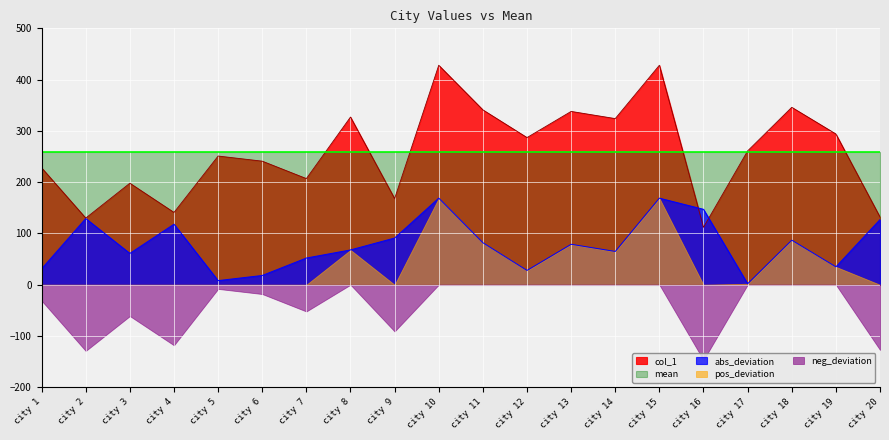

How many lines are shown in the chart?

5